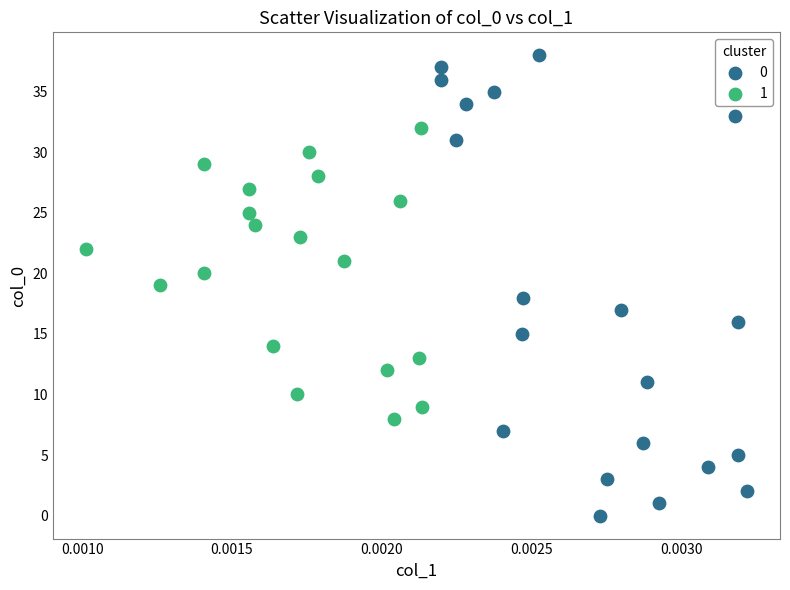

What are all the series names shown in the legend?

0, 1